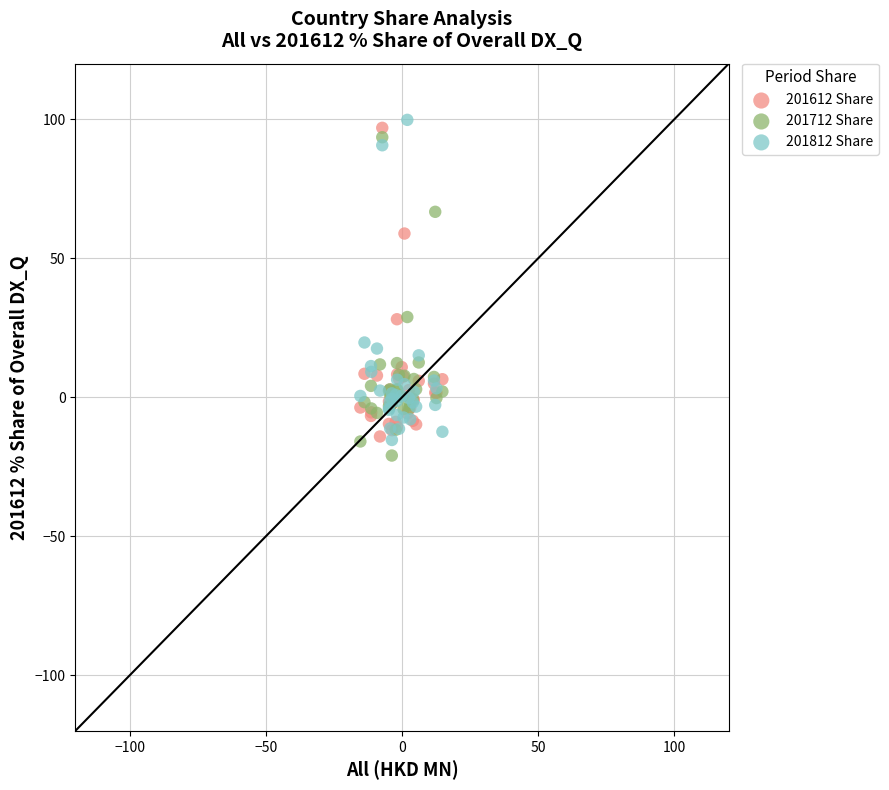

What is the X range (max minus min) for the scatter plot?

30.1